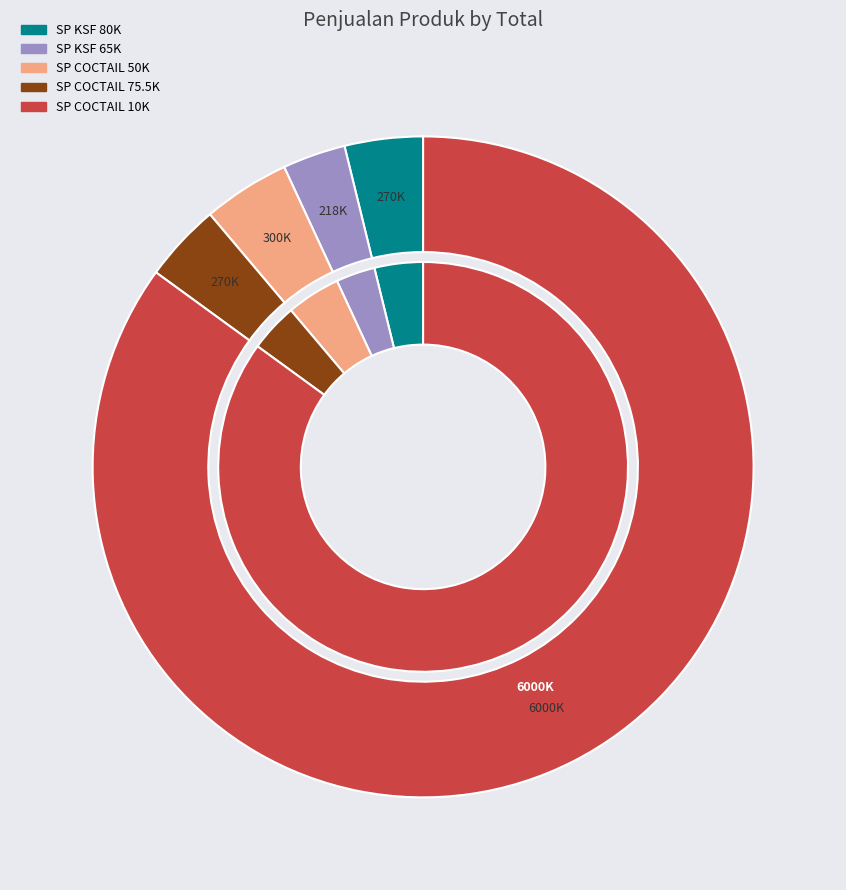

Between SP COCTAIL + ELOAD 10K -UNS 2GB and SP KSF NEW GSM 80K - UNLIMITED 28DAYS, which is larger?

SP COCTAIL + ELOAD 10K -UNS 2GB